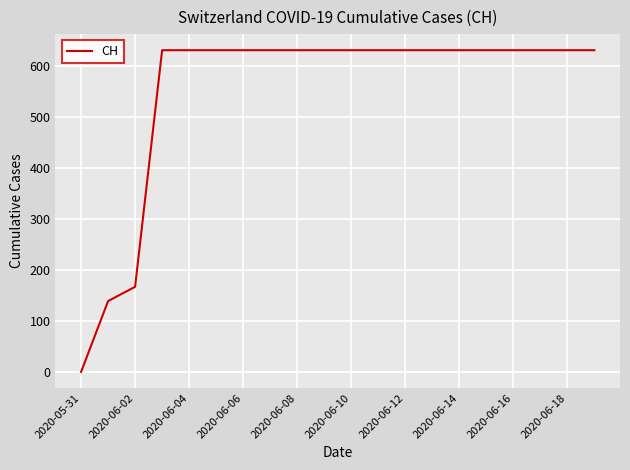

What is the difference between the maximum and minimum values?

631